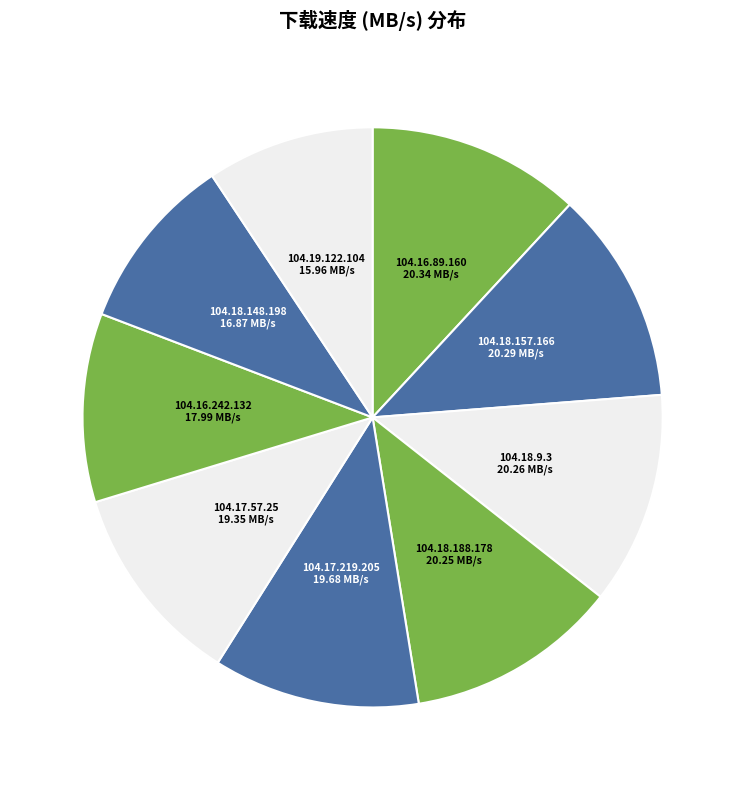

Do 104.18.157.166 and 104.18.9.3 together represent more than half of the pie?

No